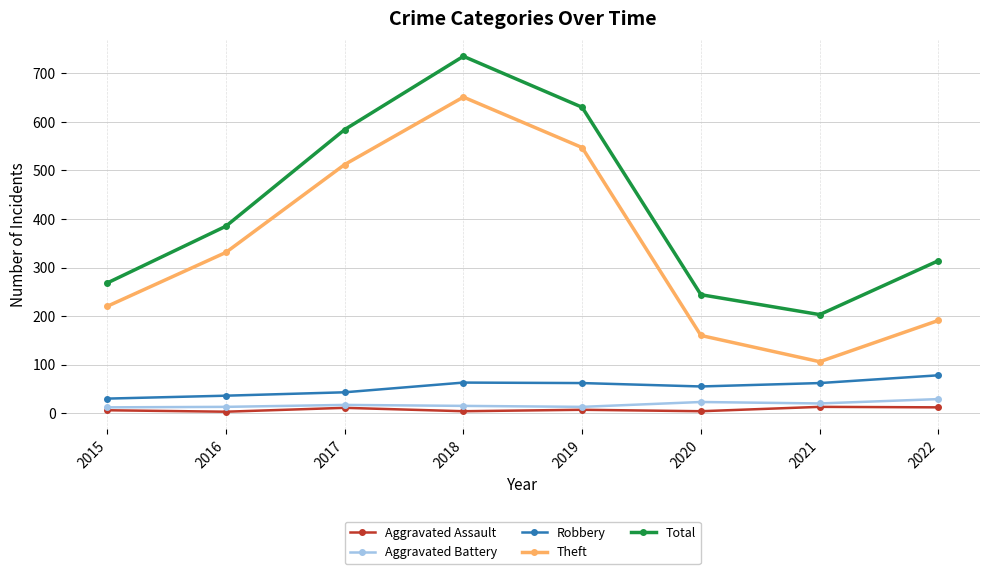

True or false: Total has more than 2 interior local peaks.

False